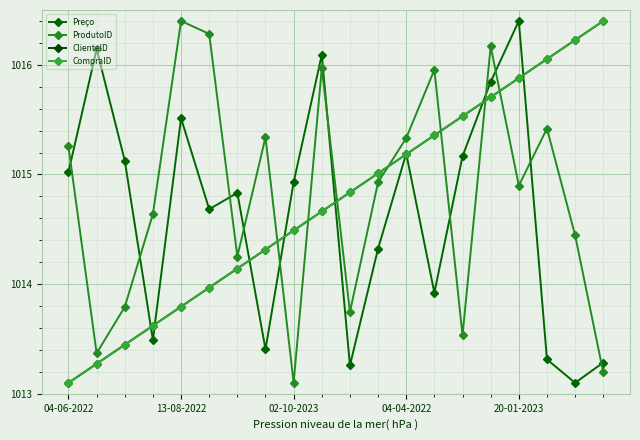

At which label does CompraID first exceed 1014?

6